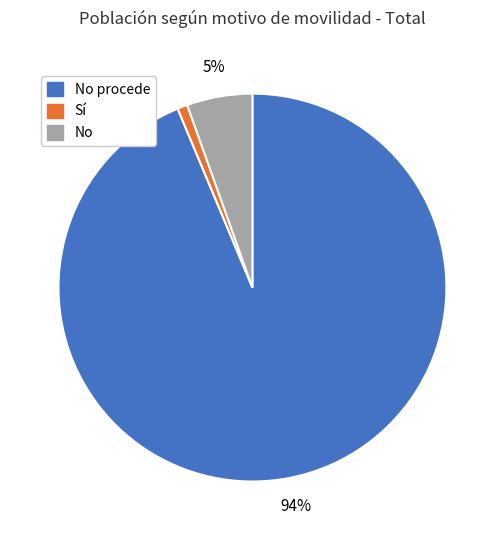

Combined, do No and Sí account for over 50%?

No